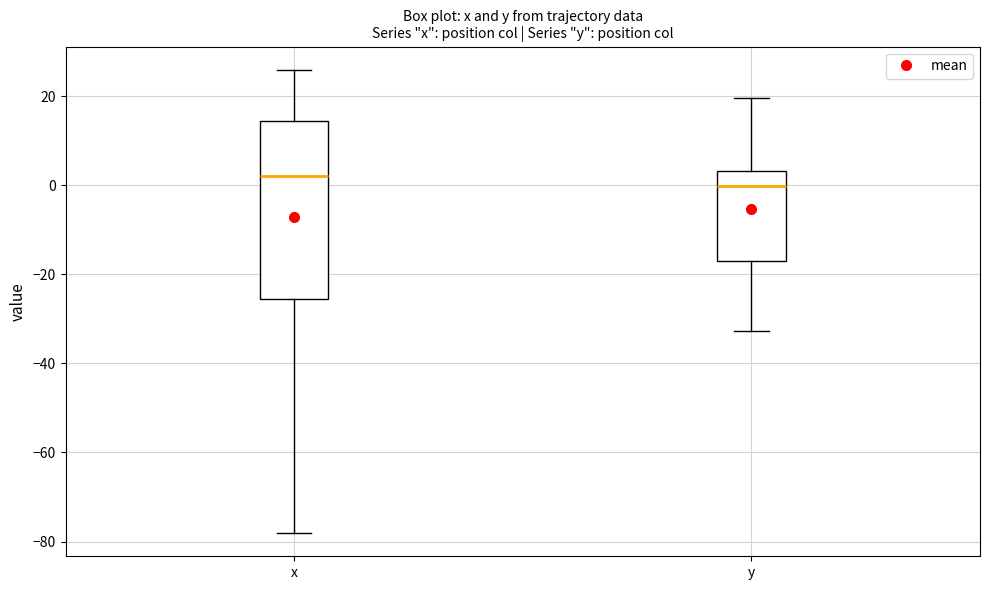

Where does the lower whisker of the box for x end on the y-axis? The values are not printed on the chart, so give them approximately, as read against the axis.

-78